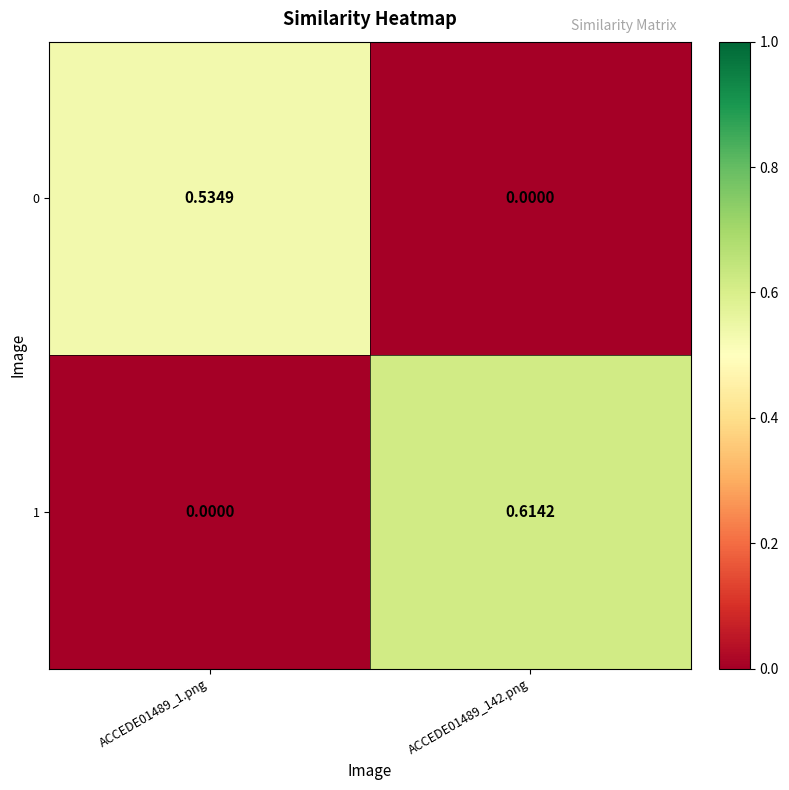

Which series has the largest total across all categories?

1